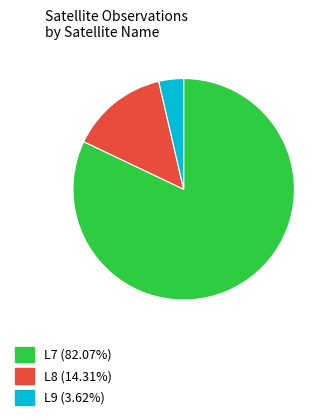

Count the number of slices in the pie.

3